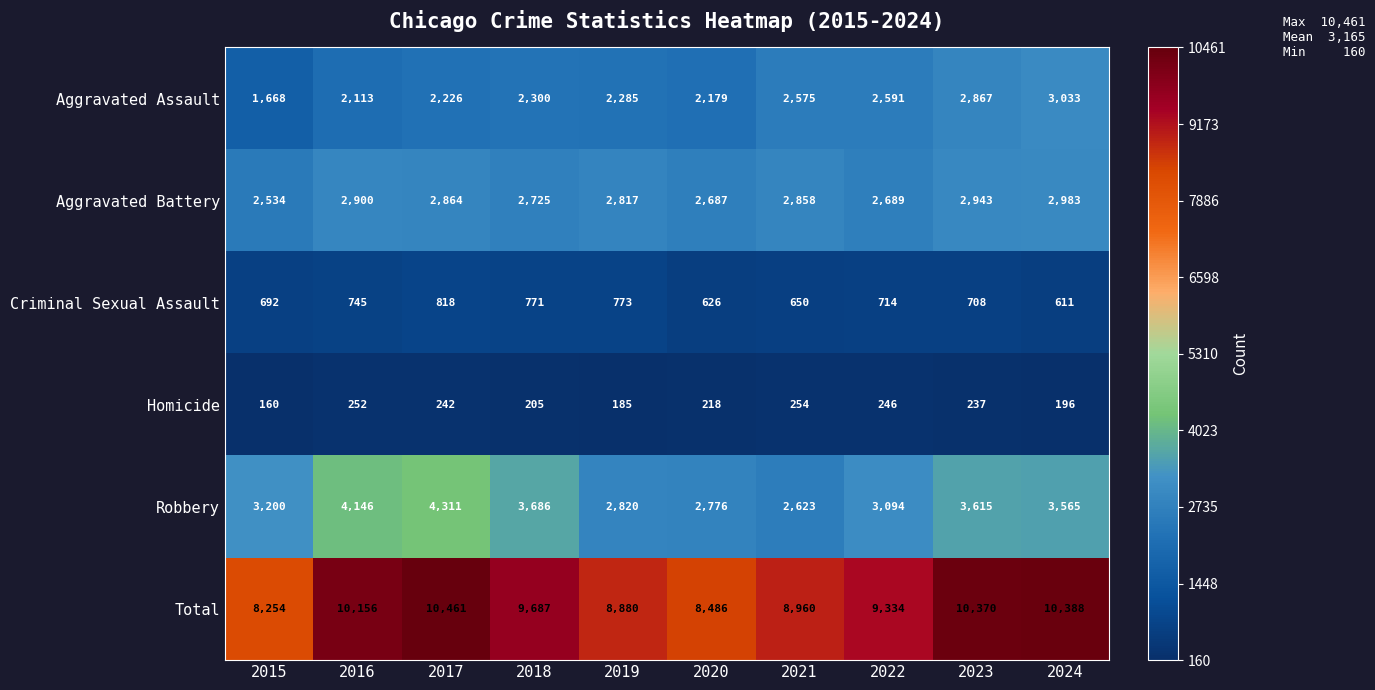

Where is Total nearest to the value 9357?

2022